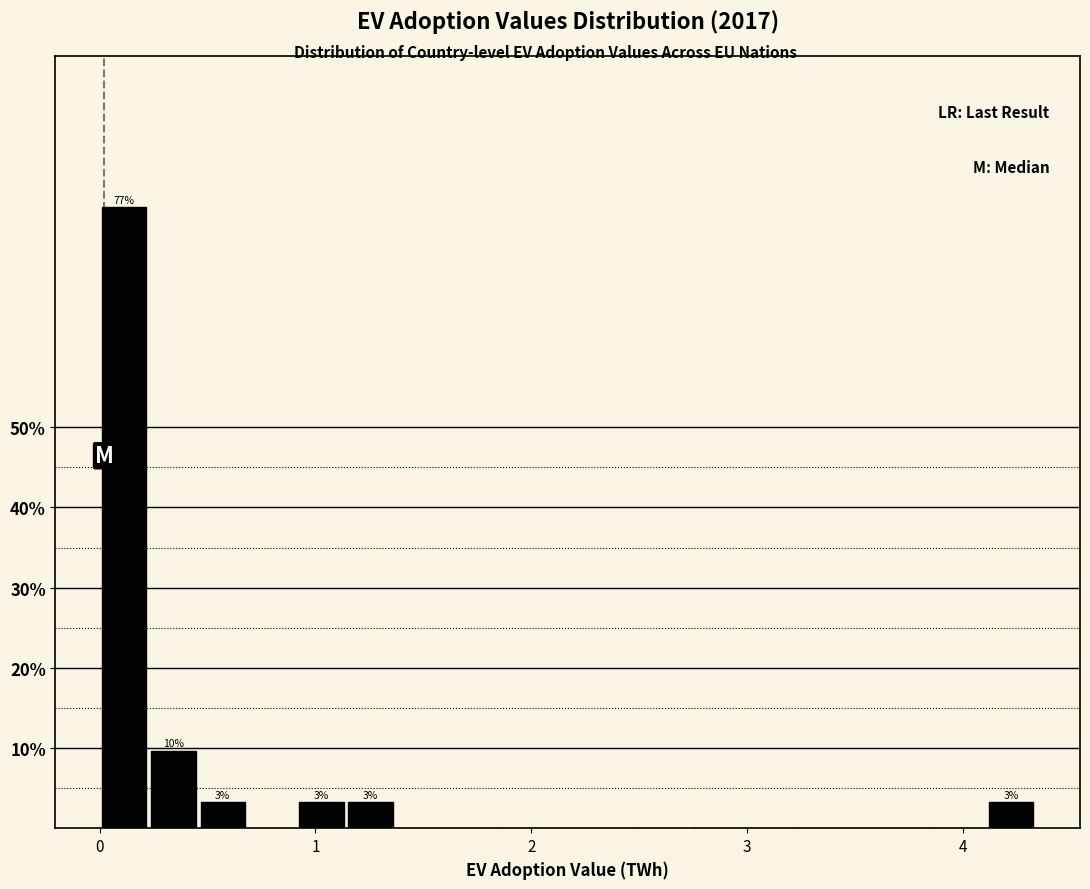

Around what value on the x-axis is the tallest bar? Give the approximate position of its centre, as read against the axis.

0.1